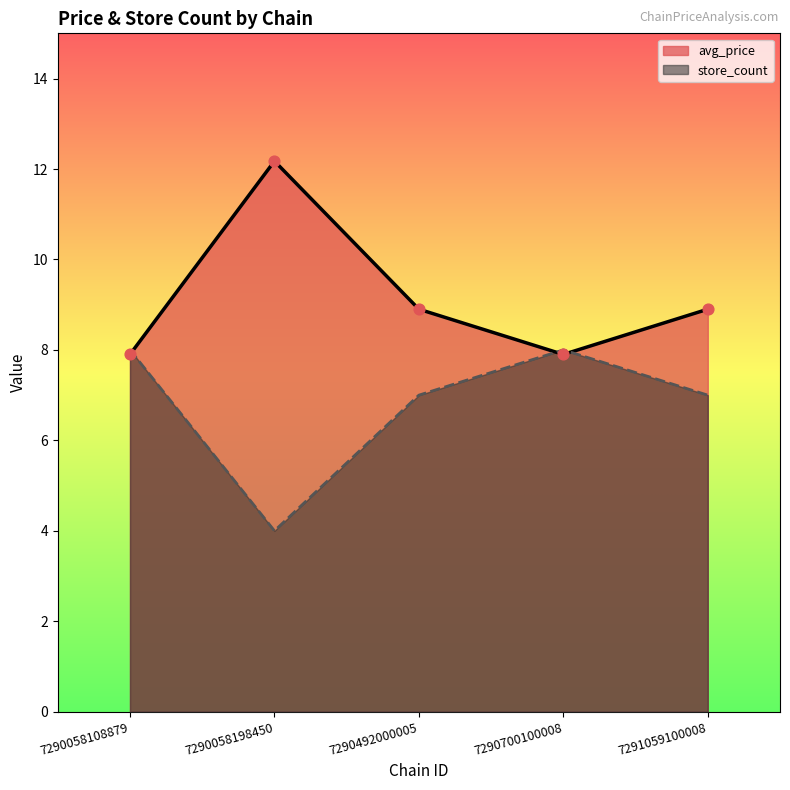

What are all the series names shown in the legend?

avg_price, store_count